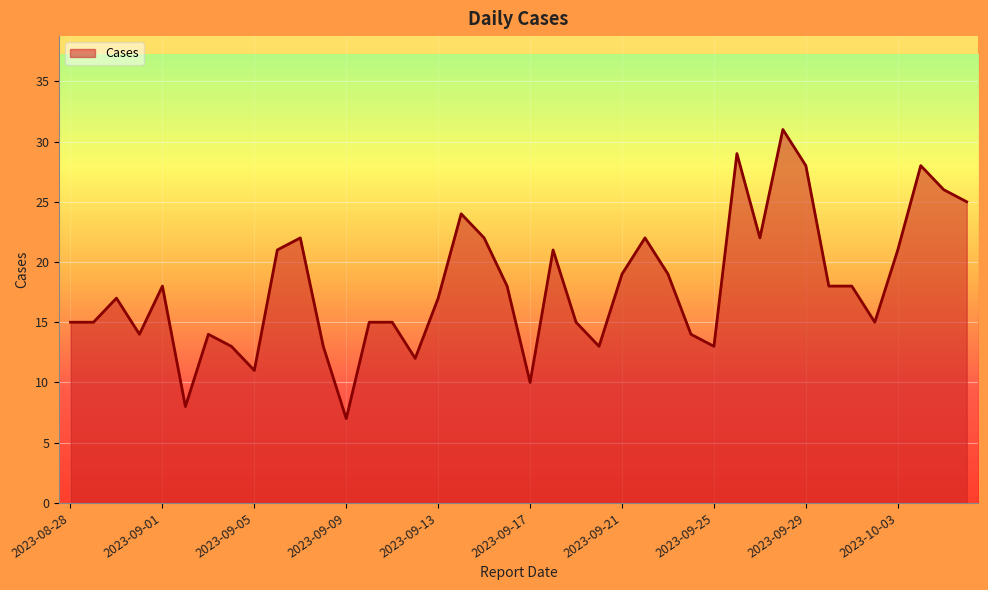

What is the difference between the maximum and minimum values?

24